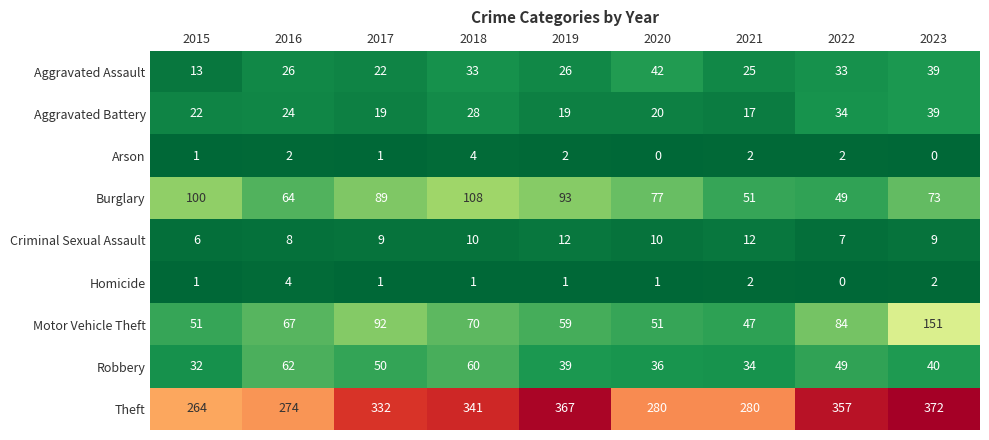

What is the total value across all series at 2016?

531